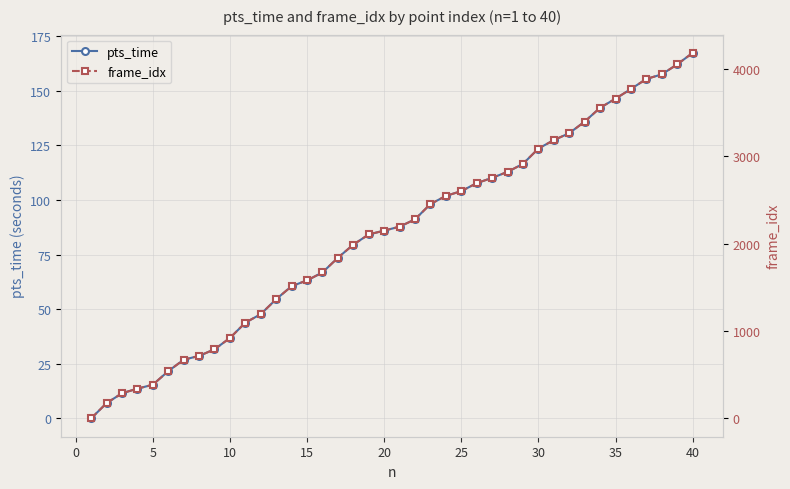

True or false: pts_time has a value of 54.5 at 35.

False